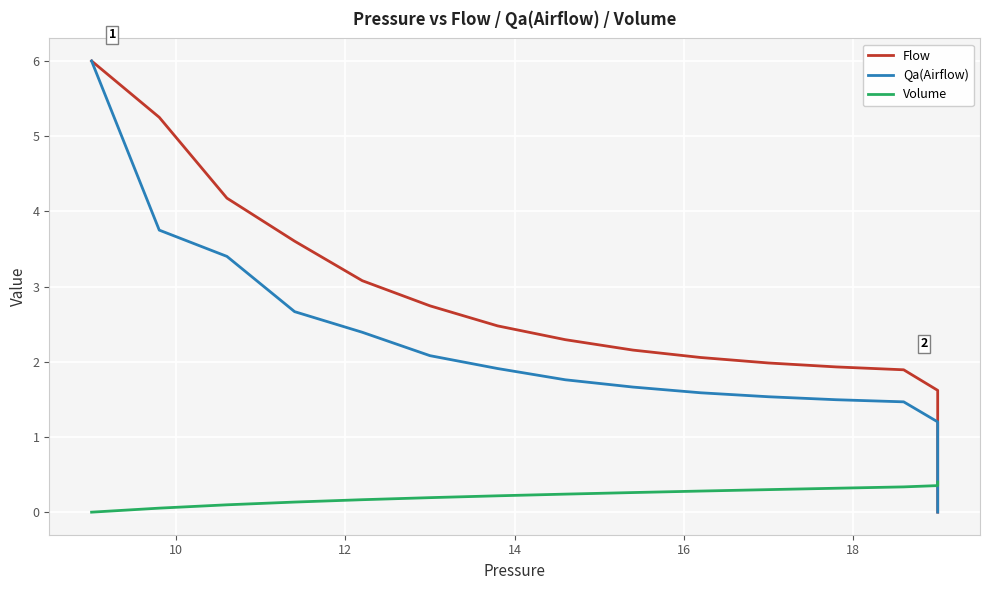

List the series in order of their peak value, lowest first.

Volume, Flow, Qa(Airflow)